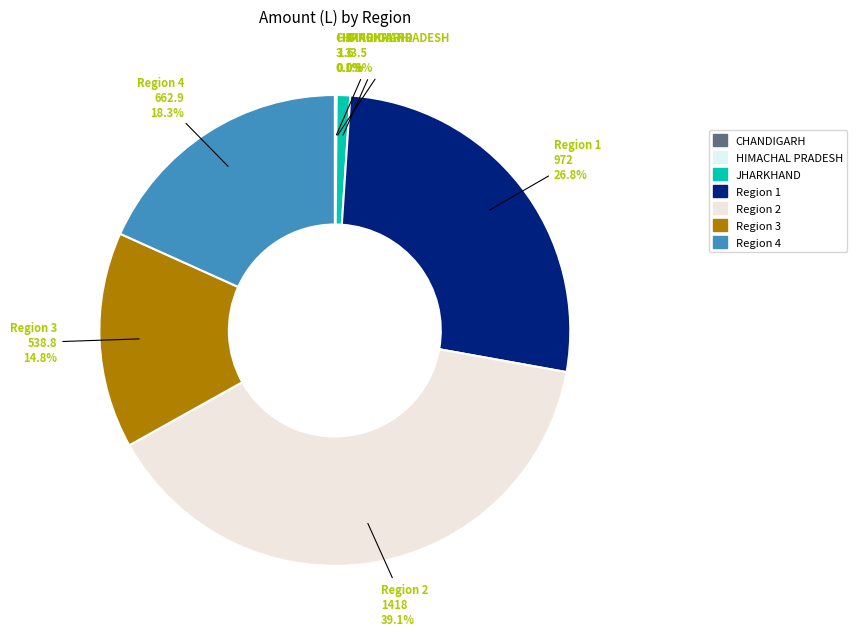

To the nearest percent, what is the difference between the largest and smallest slice percentages?

39%